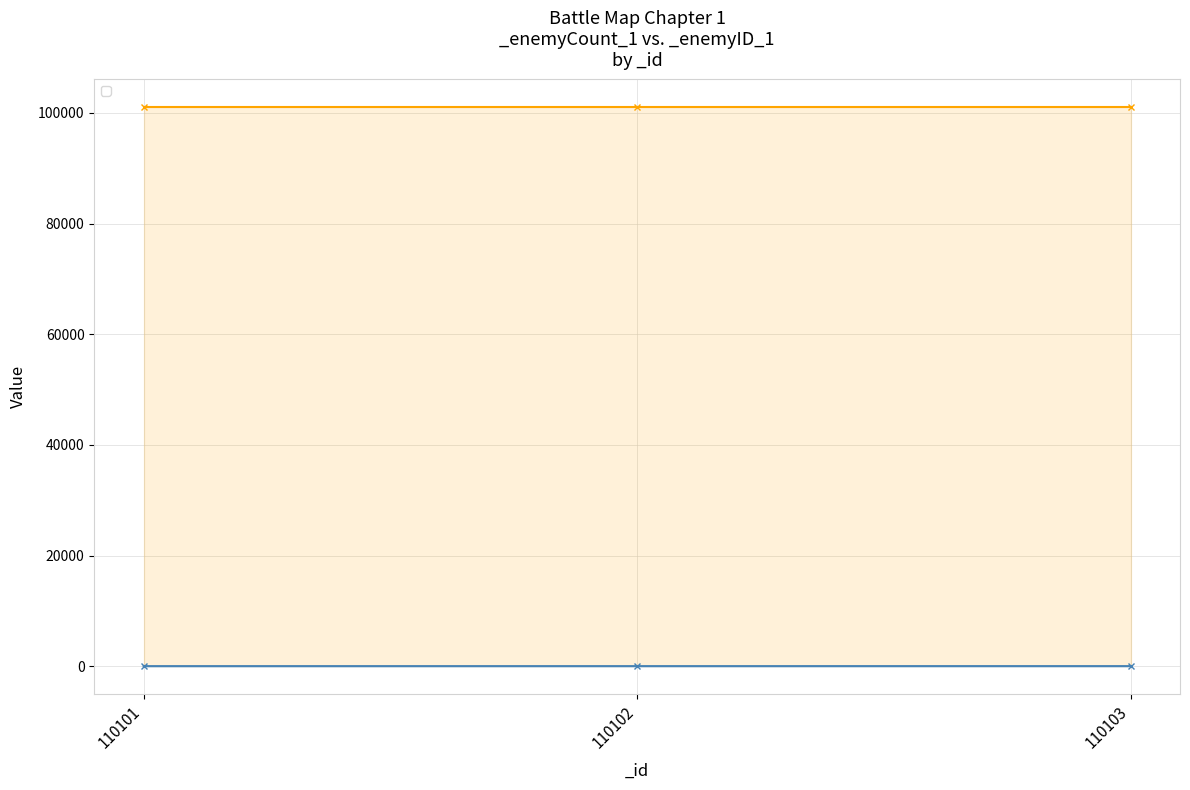

List the labels in order of value, largest first.

110103, 110102, 110101